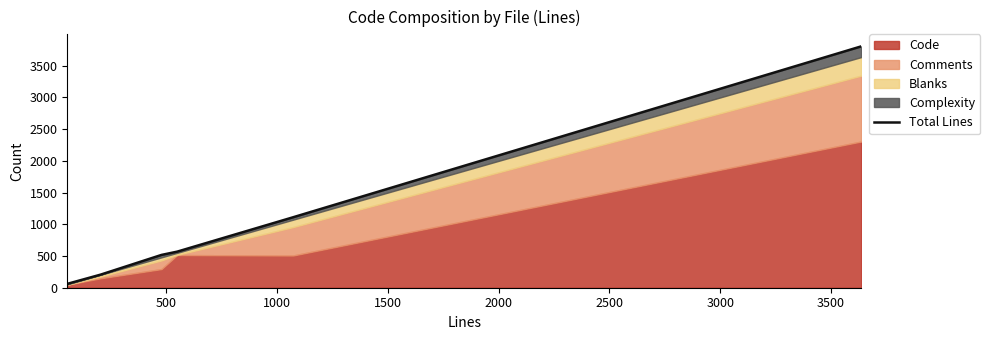

What is the value of the 1st point from the left?

54